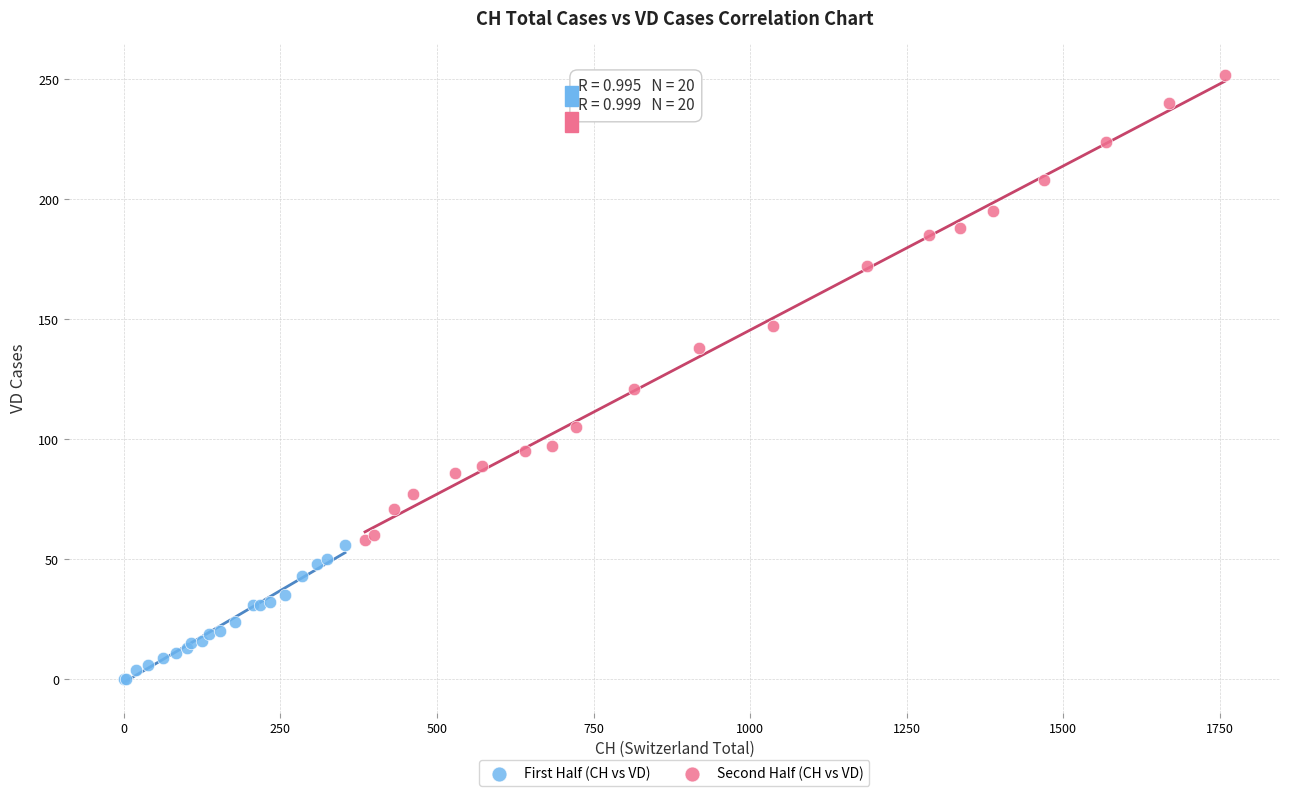

Which series reaches the maximum Y coordinate?

Second Half (CH vs VD)